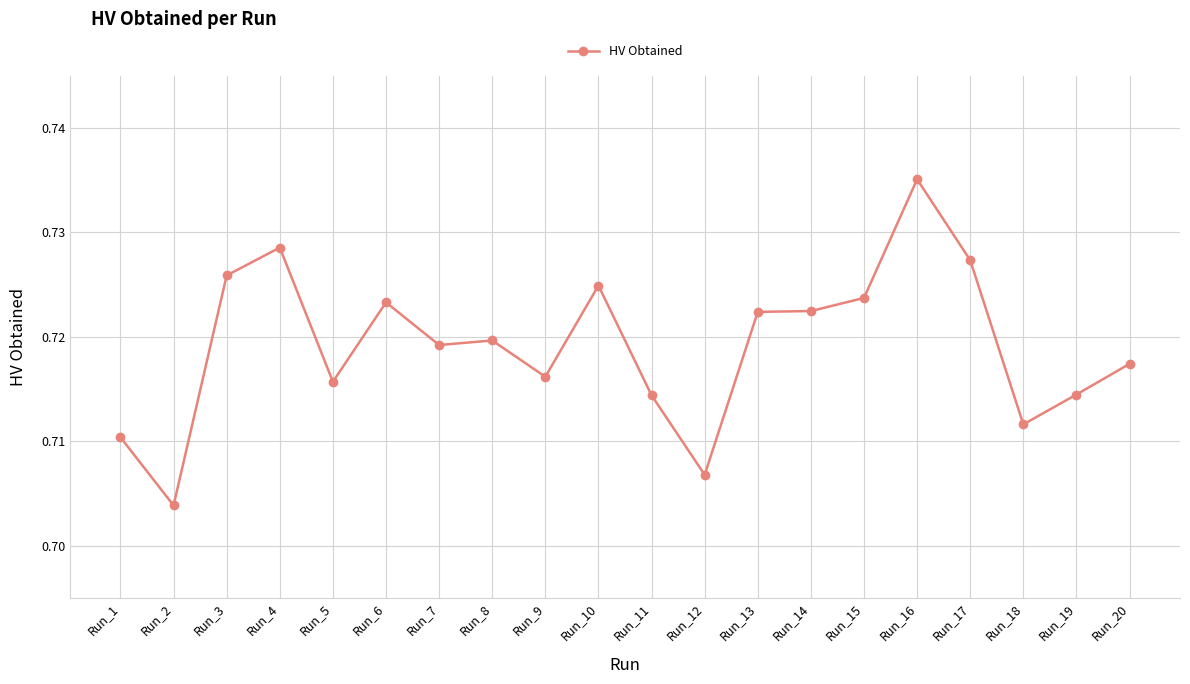

Which label corresponds to the smallest value in the chart?

Run_2